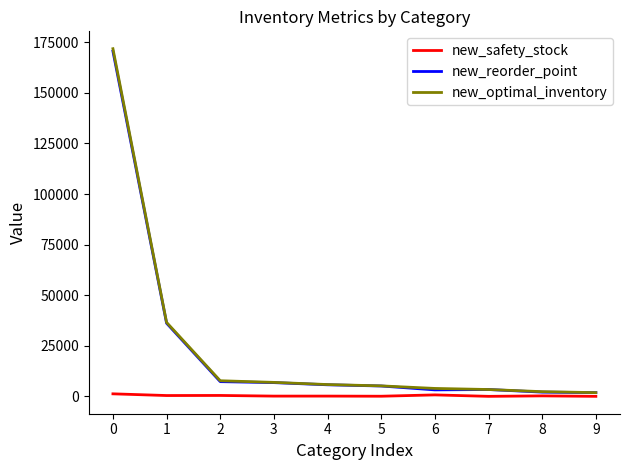

The value of new_reorder_point at 2 is 7267. True or false?

True